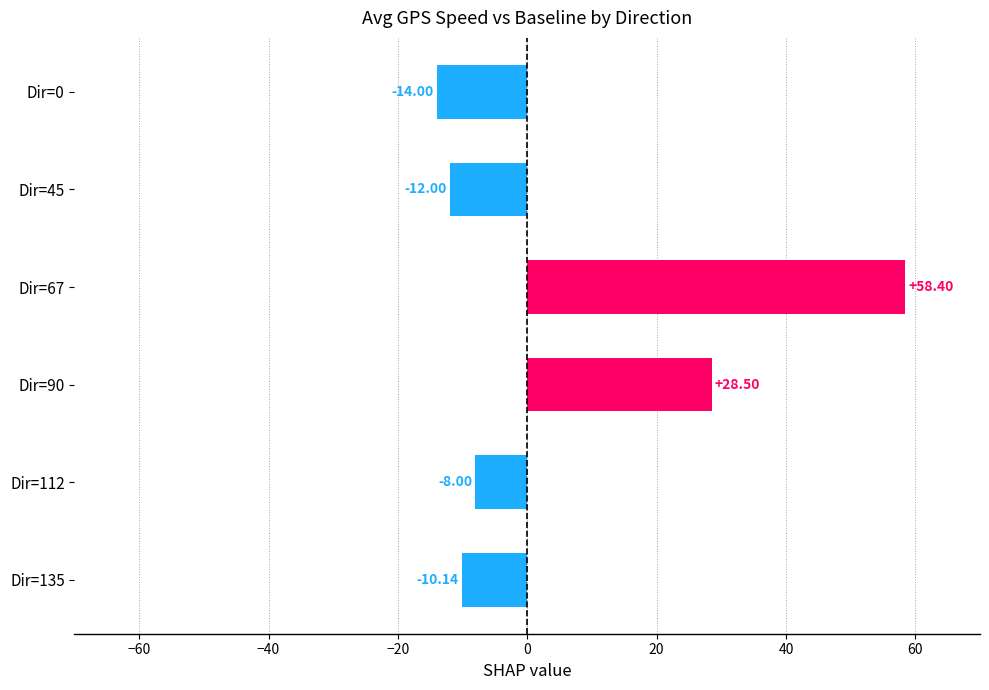

List the labels in order of value, smallest first.

Dir=0, Dir=45, Dir=135, Dir=112, Dir=90, Dir=67